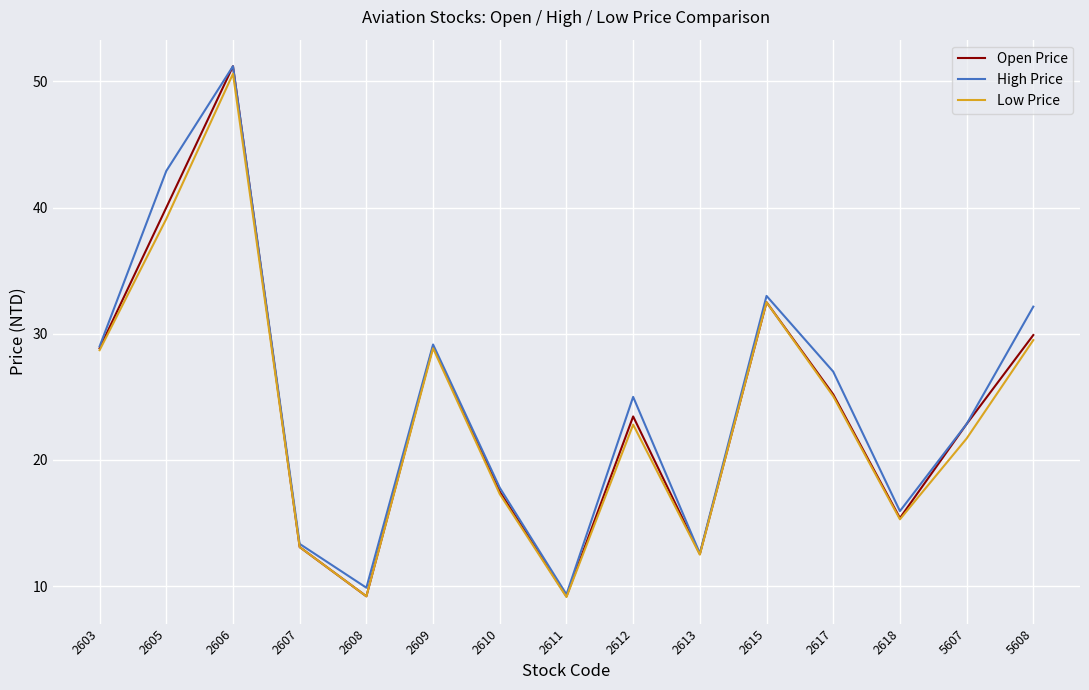

Is this an area chart (filled region under the line)?

No